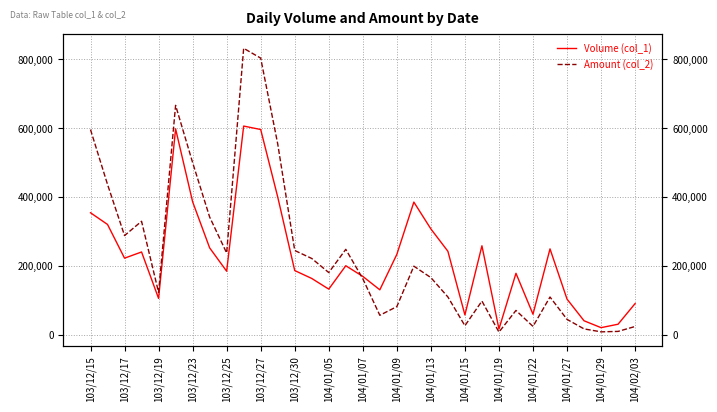

What are all the series names shown in the legend?

Volume (col_1), Amount (col_2)